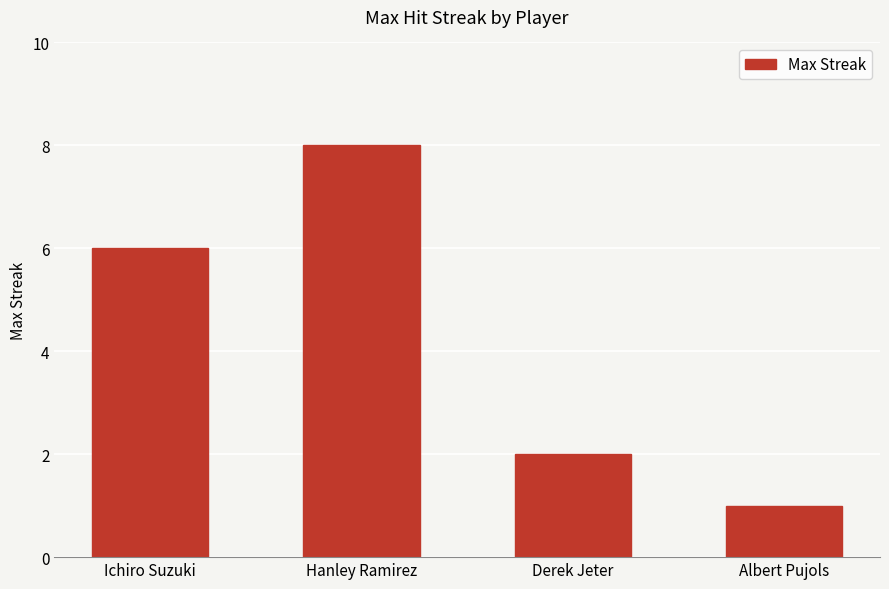

At which category does the chart reach its minimum across all series?

Albert Pujols